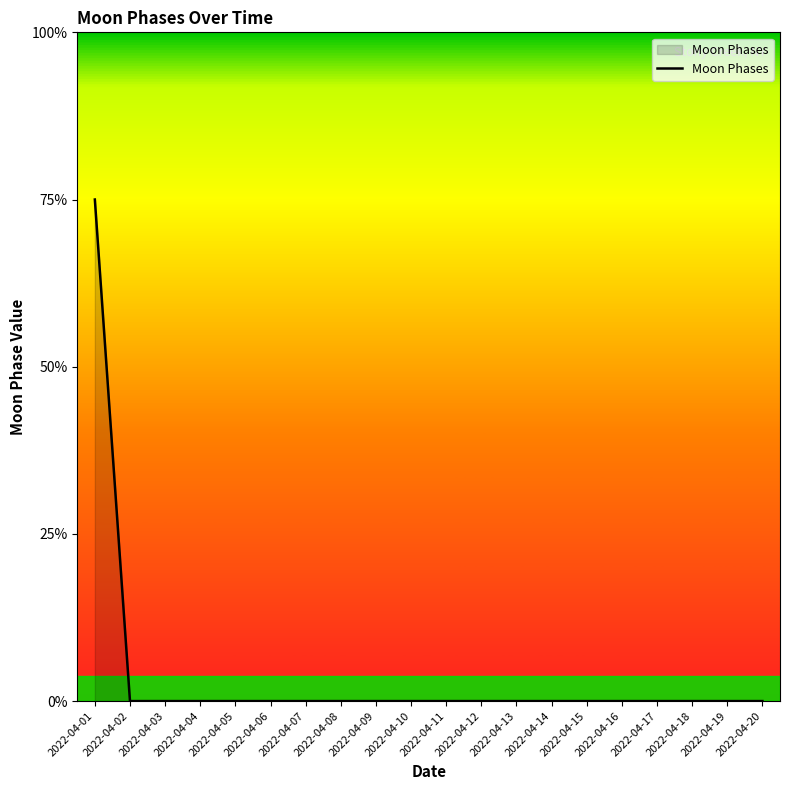

List the labels in order of value, largest first.

2022-04-01, 2022-04-02, 2022-04-03, 2022-04-04, 2022-04-05, 2022-04-06, 2022-04-07, 2022-04-08, 2022-04-09, 2022-04-10, 2022-04-11, 2022-04-12, 2022-04-13, 2022-04-14, 2022-04-15, 2022-04-16, 2022-04-17, 2022-04-18, 2022-04-19, 2022-04-20